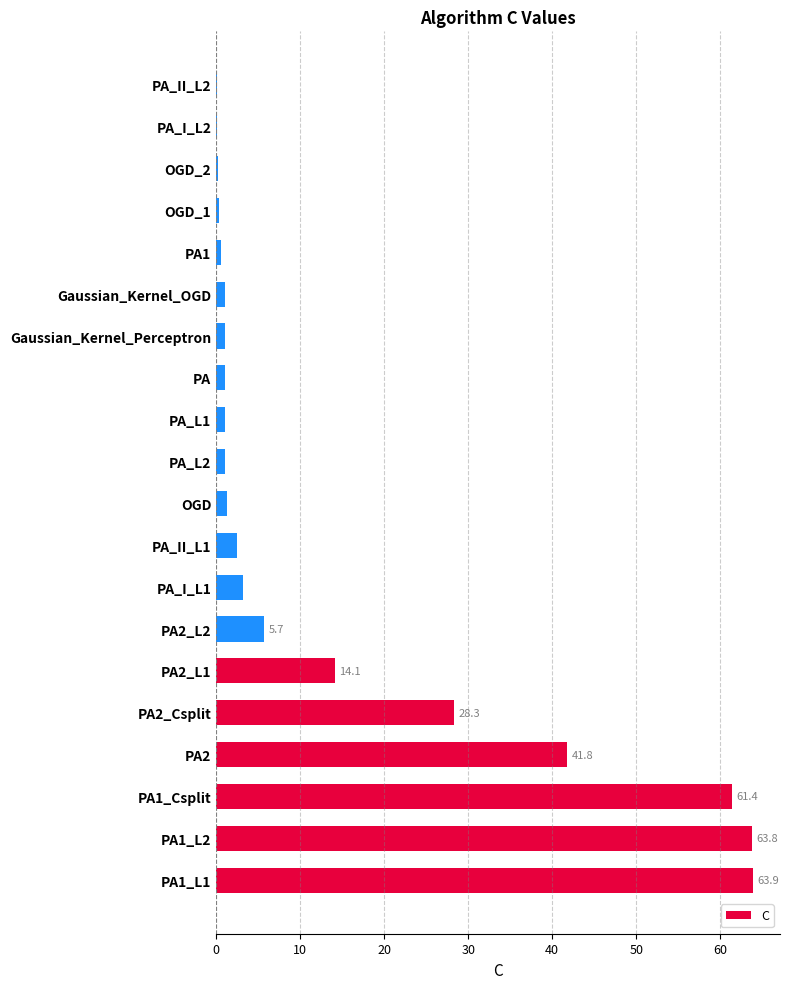

The chart shows a value of 1.8 at PA2_L2. True or false?

False